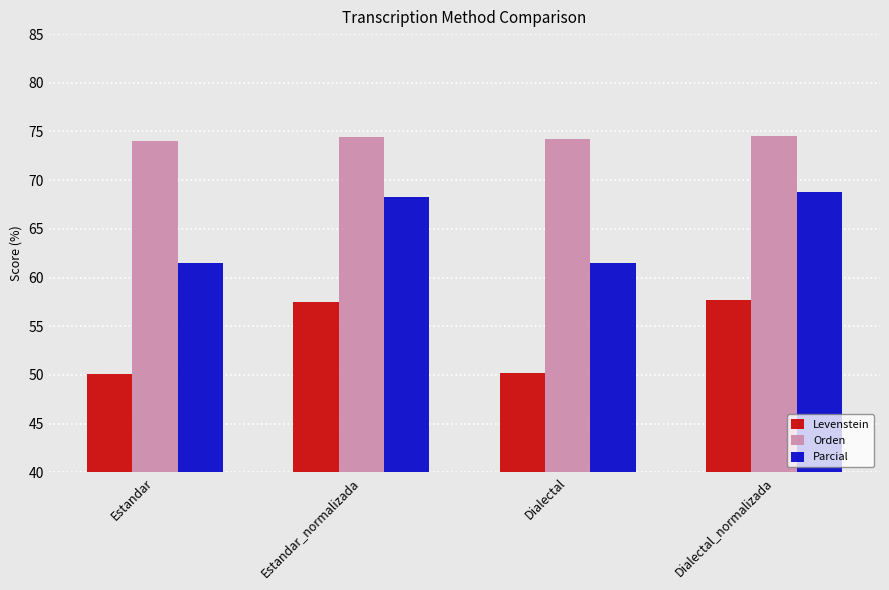

What is the approximate value of Orden at Dialectal?

74.2